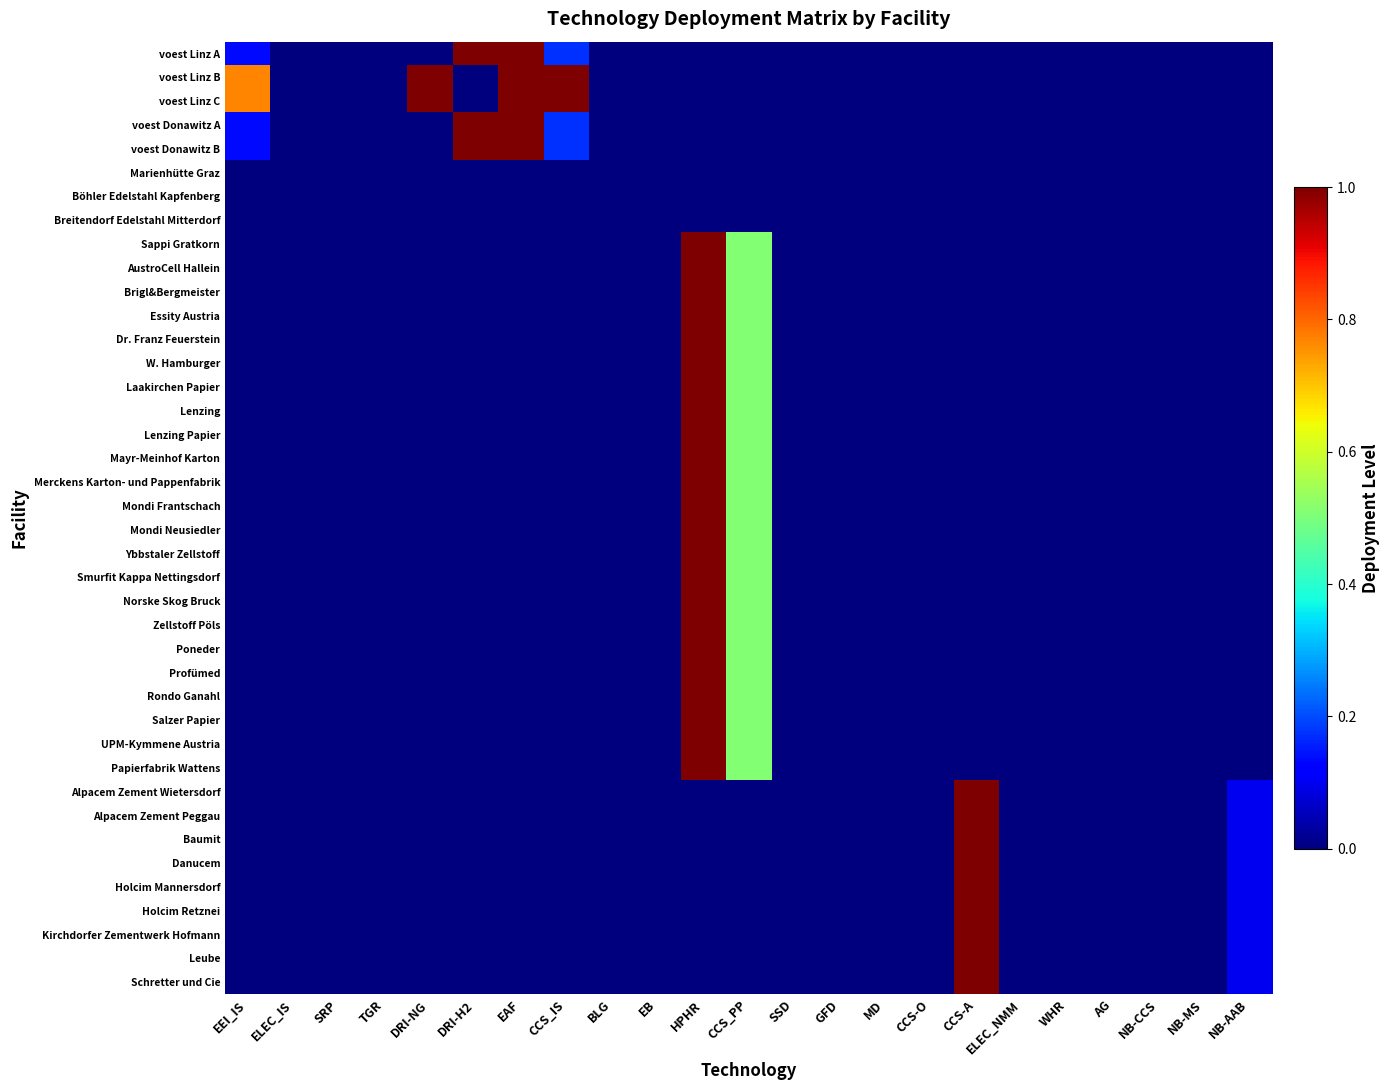

What is the total value across all series at EAF?

5.0